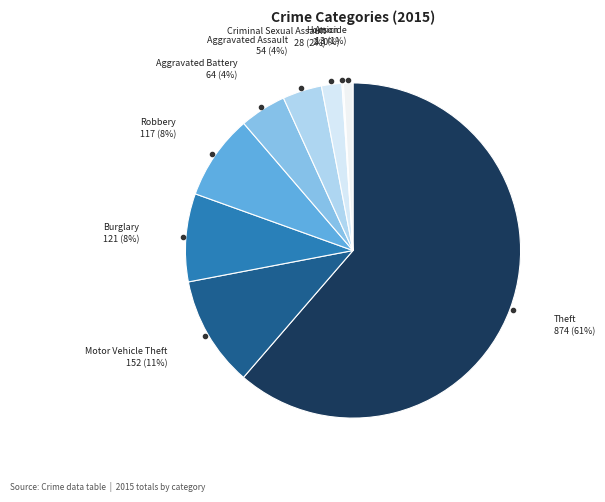

True or false: Burglary accounts for 8% of the total.

True